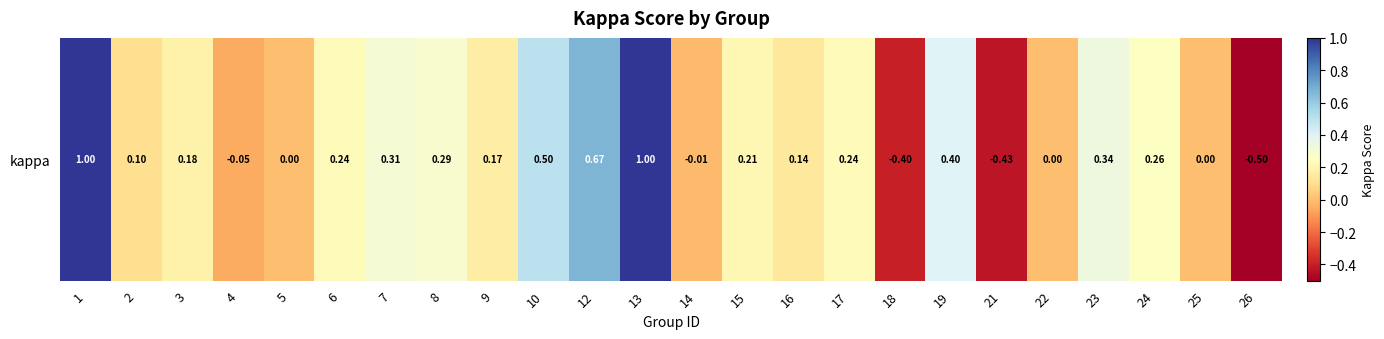

At which category does the chart reach its minimum across all series?

26